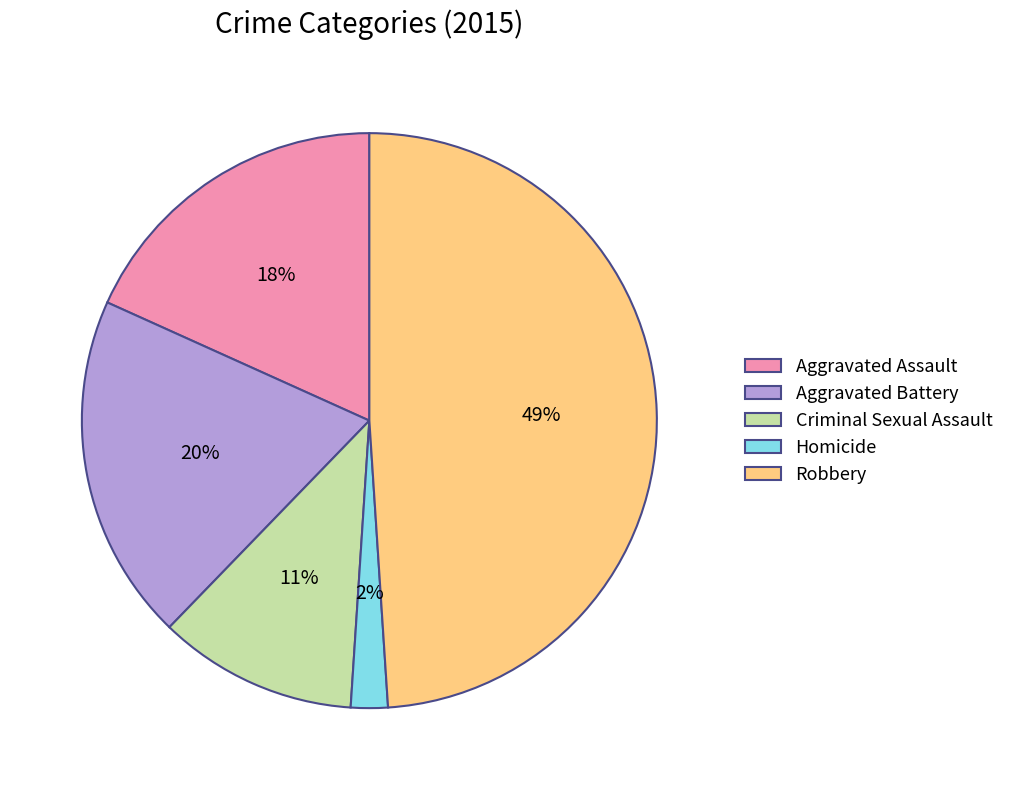

To the nearest percent, what is the difference between the largest and smallest slice percentages?

47%